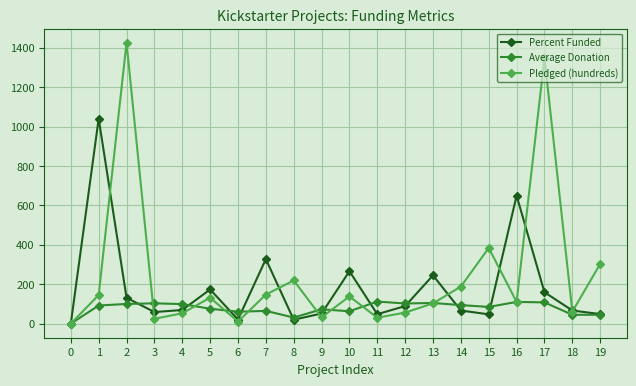

What is the sum of all Average Donation values?

1570.1